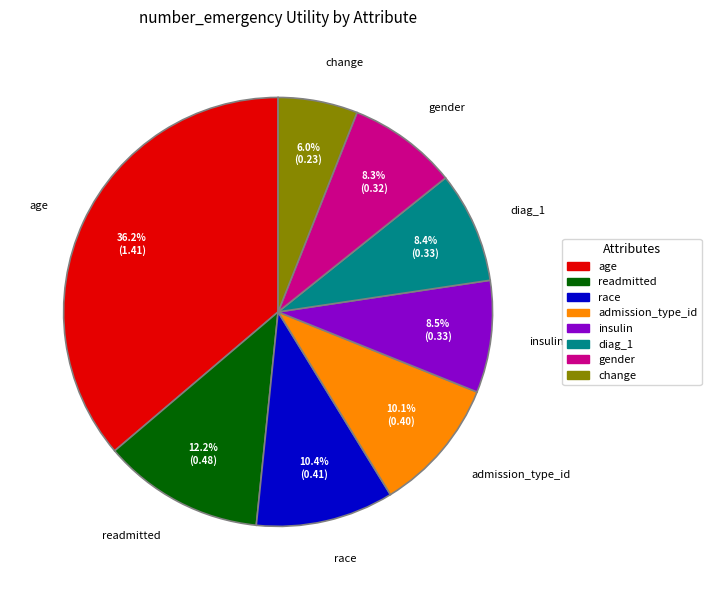

The insulin slice represents 15% of the pie. True or false?

False